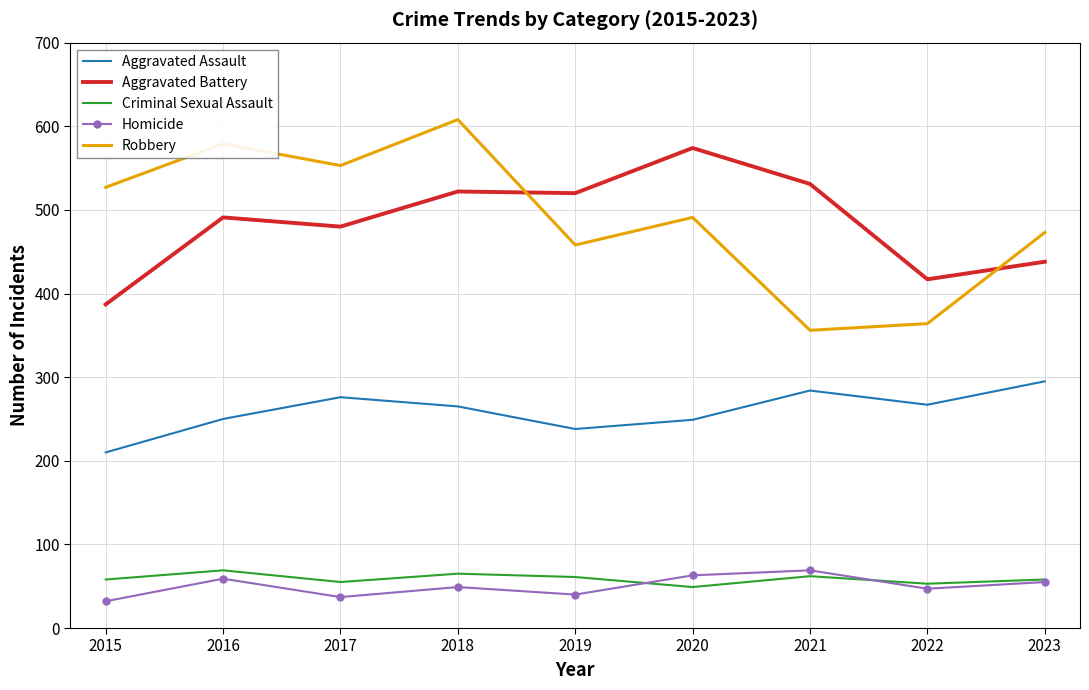

The value of Robbery at 2022 is 524. True or false?

False